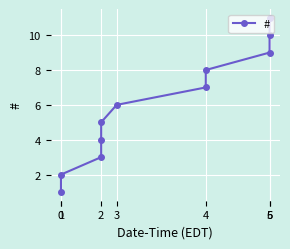

True or false: the data has more than 0 interior local peaks.

False